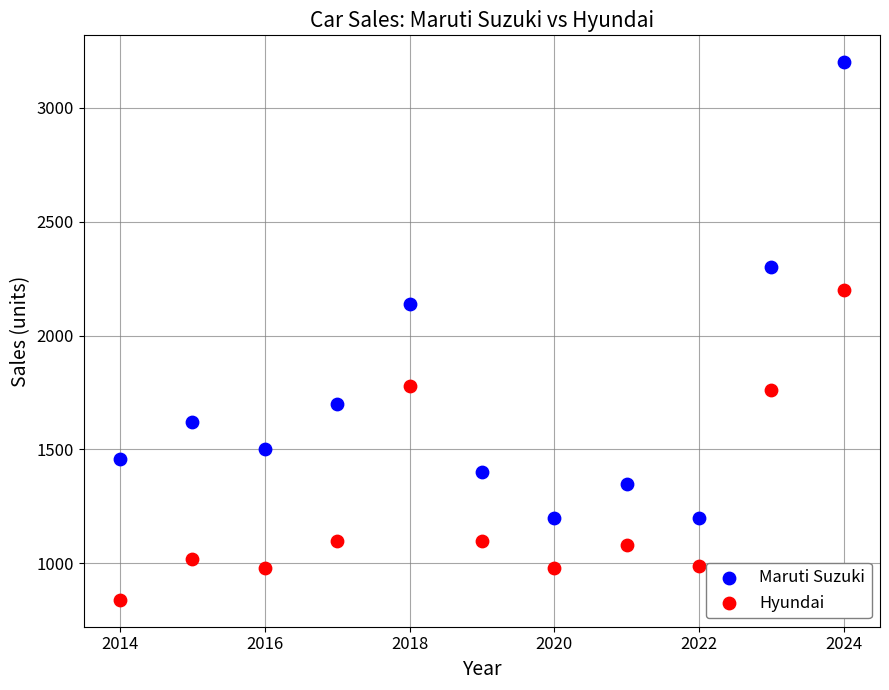

Across all data points, what is the range of X values (max minus min)?

10